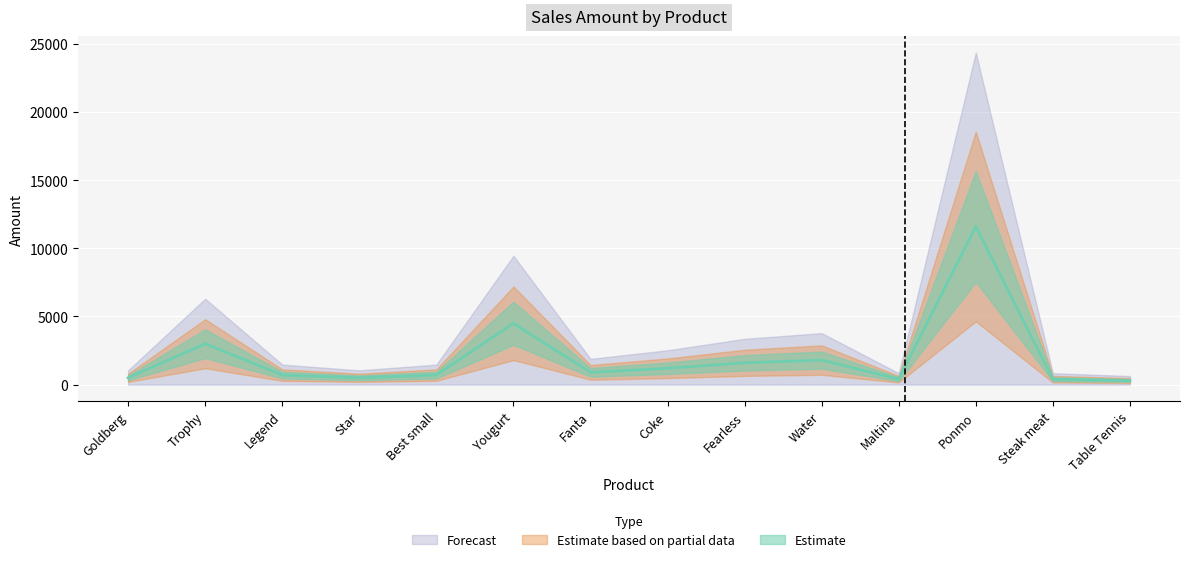

Where is the first local maximum?

Trophy